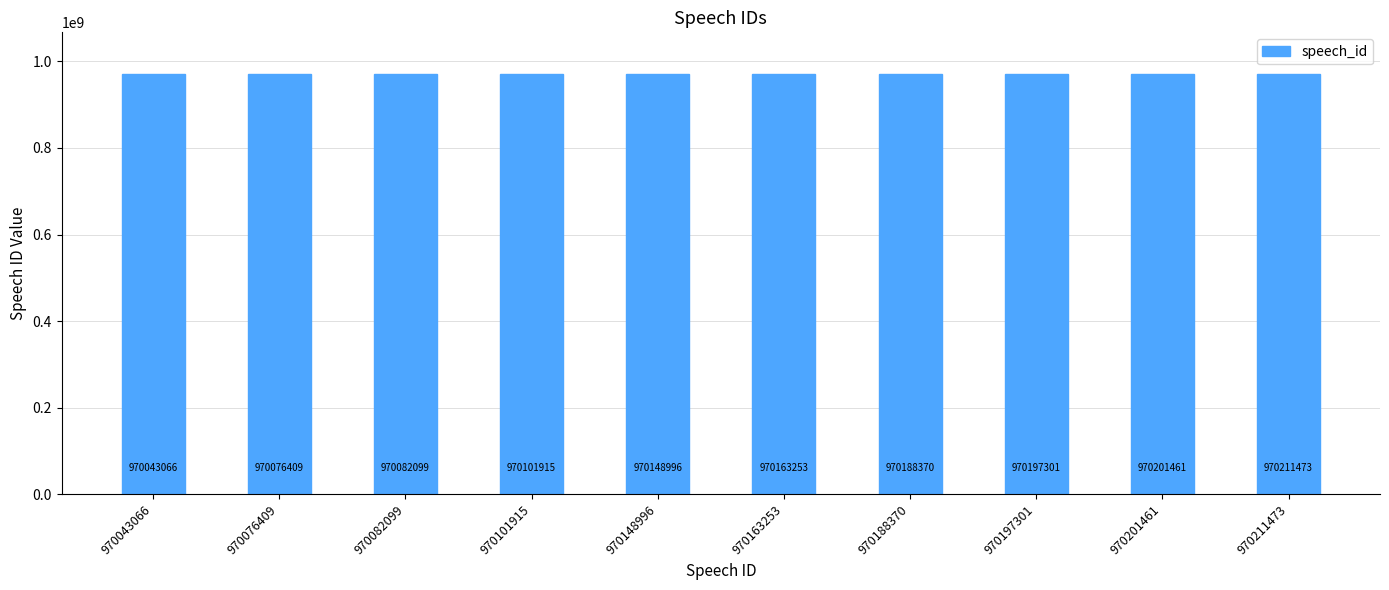

What is the greatest value displayed?

970211473